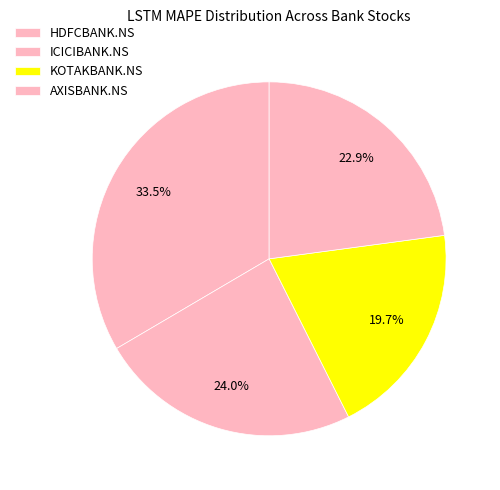

Between ICICIBANK.NS and HDFCBANK.NS, which is larger?

HDFCBANK.NS